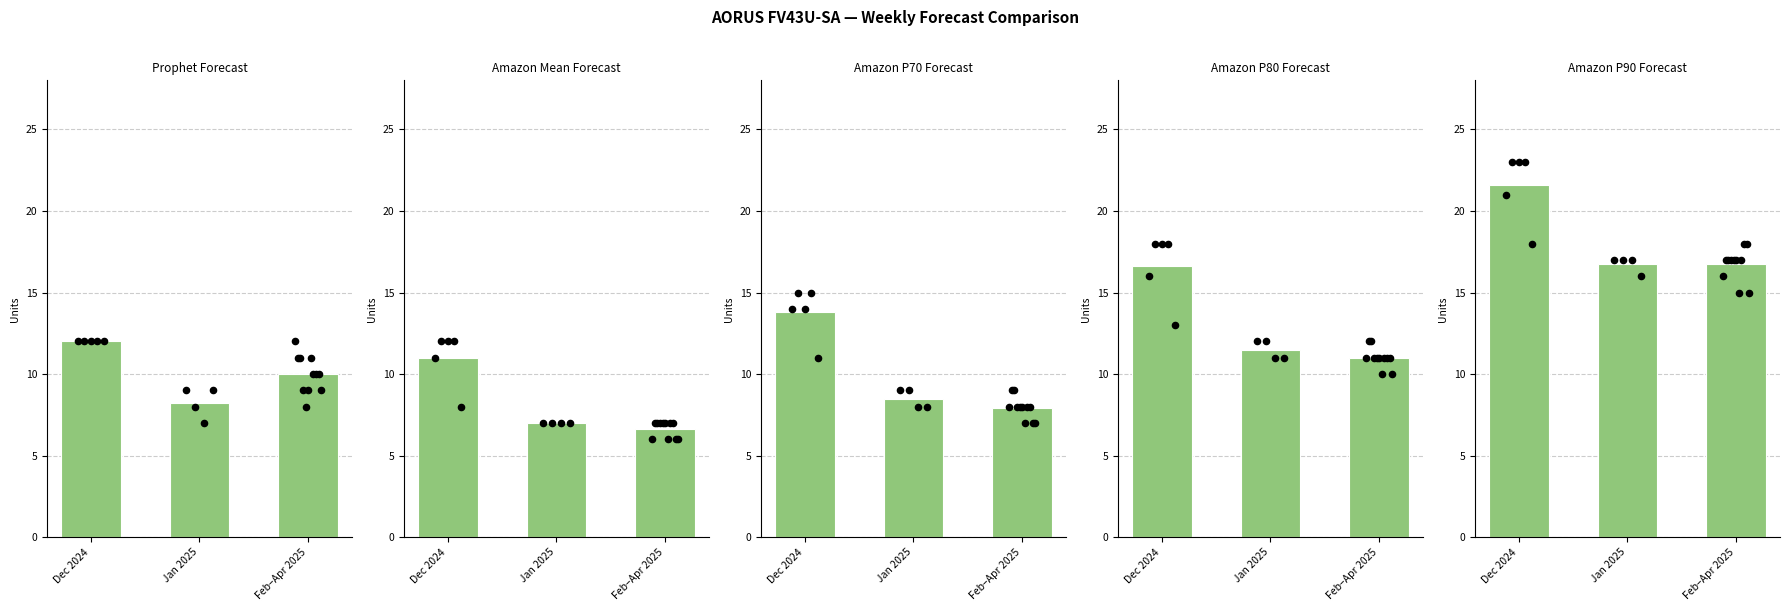

Is the value of Amazon Mean Forecast at Dec 2024 greater than the value of Amazon P80 Forecast at Feb–Apr 2025?

No